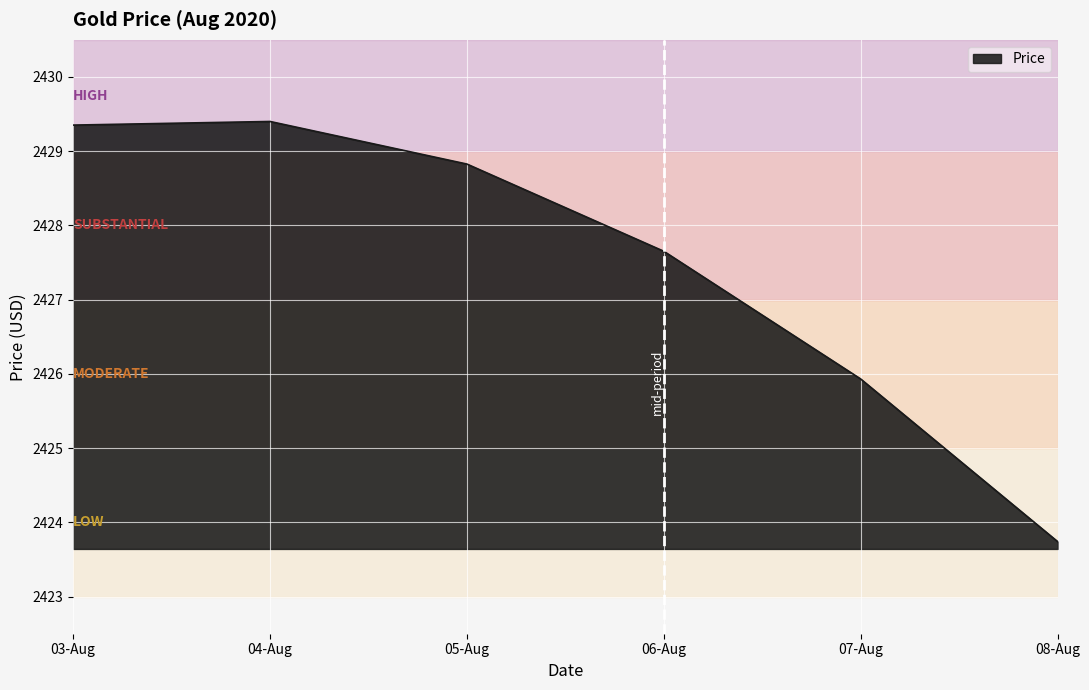

What is the difference between the maximum and second lowest values?

3.5